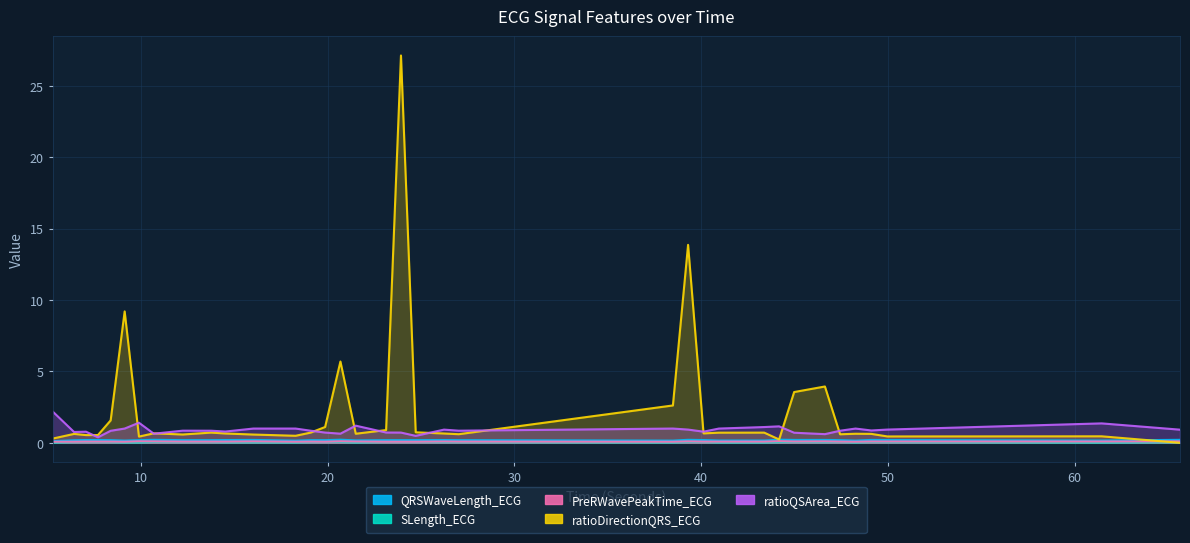

Which series has the largest total across all categories?

ratioDirectionQRS_ECG